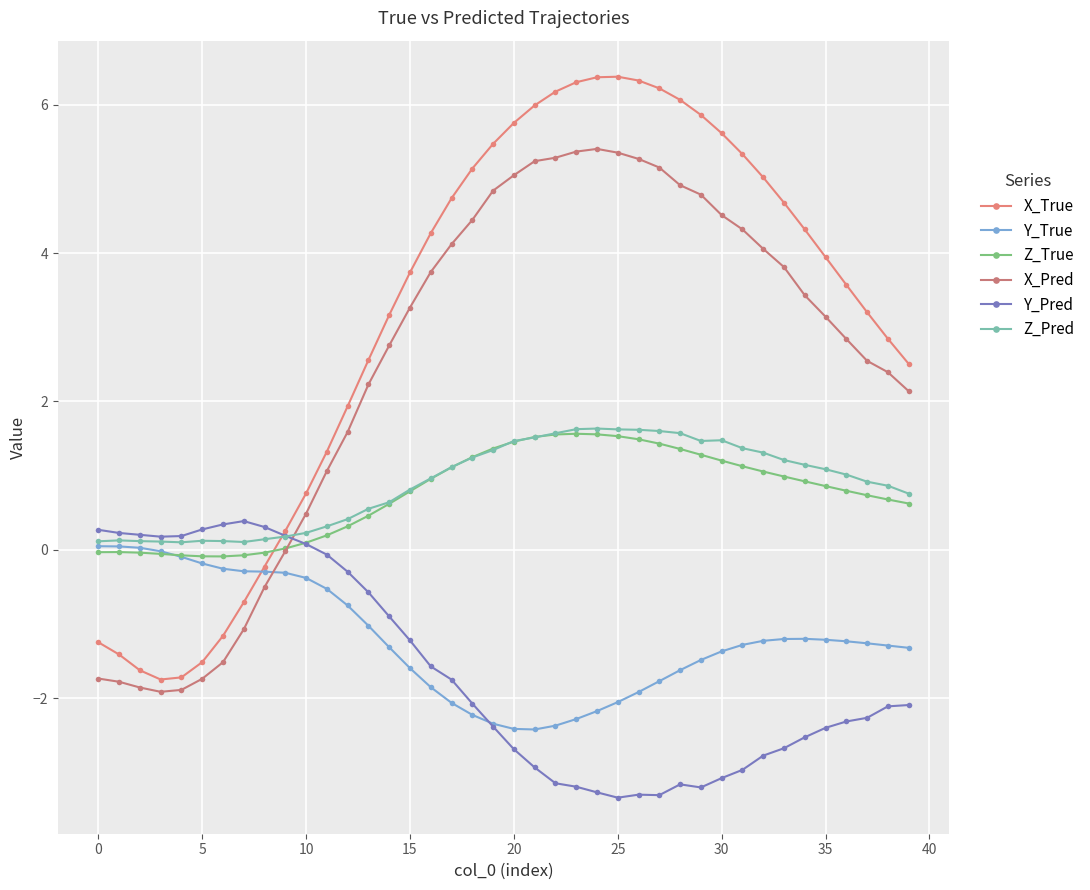

What is the minimum value shown in the chart?

-3.3